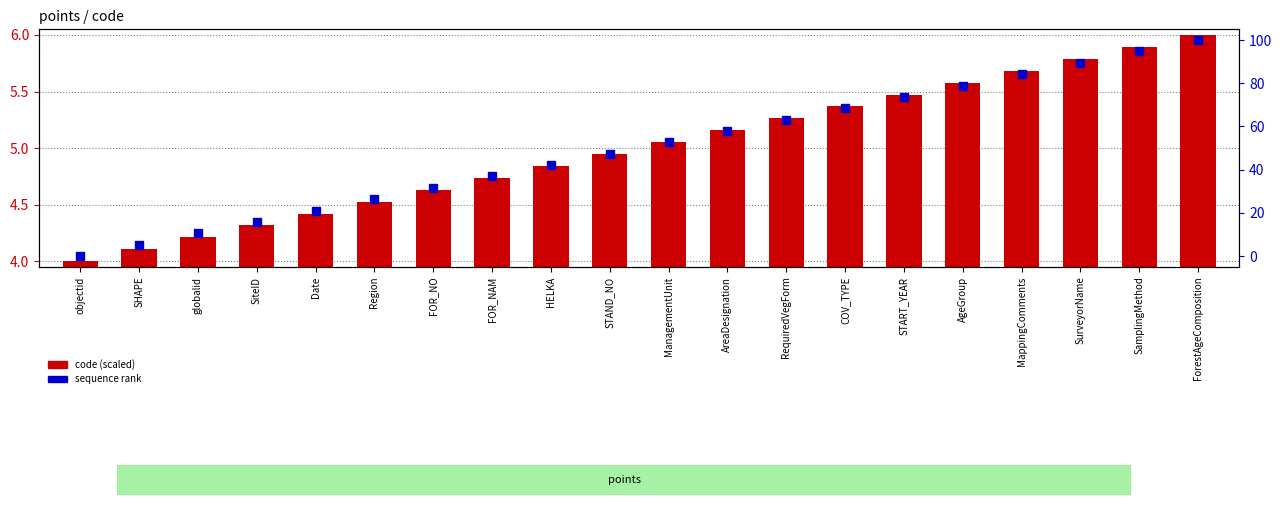

Is the value of sequence rank at SHAPE greater than the value of code (scaled) at COV_TYPE?

No